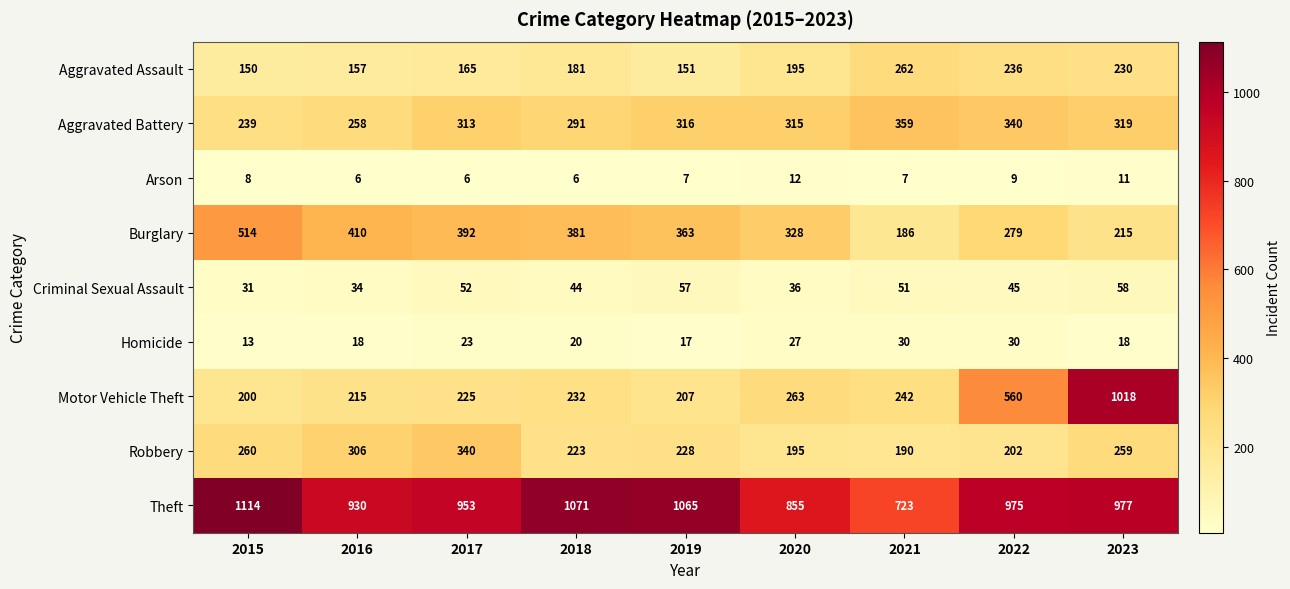

Is it true that Theft equals 653 at 2017?

False